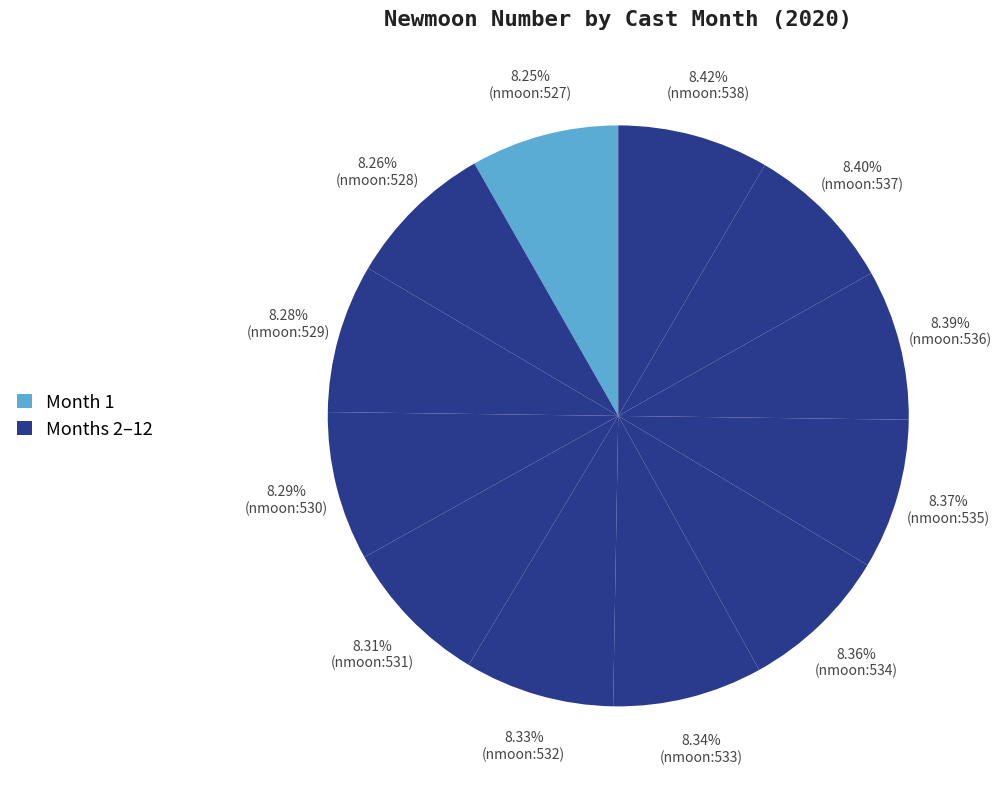

Does any single category account for the majority?

No